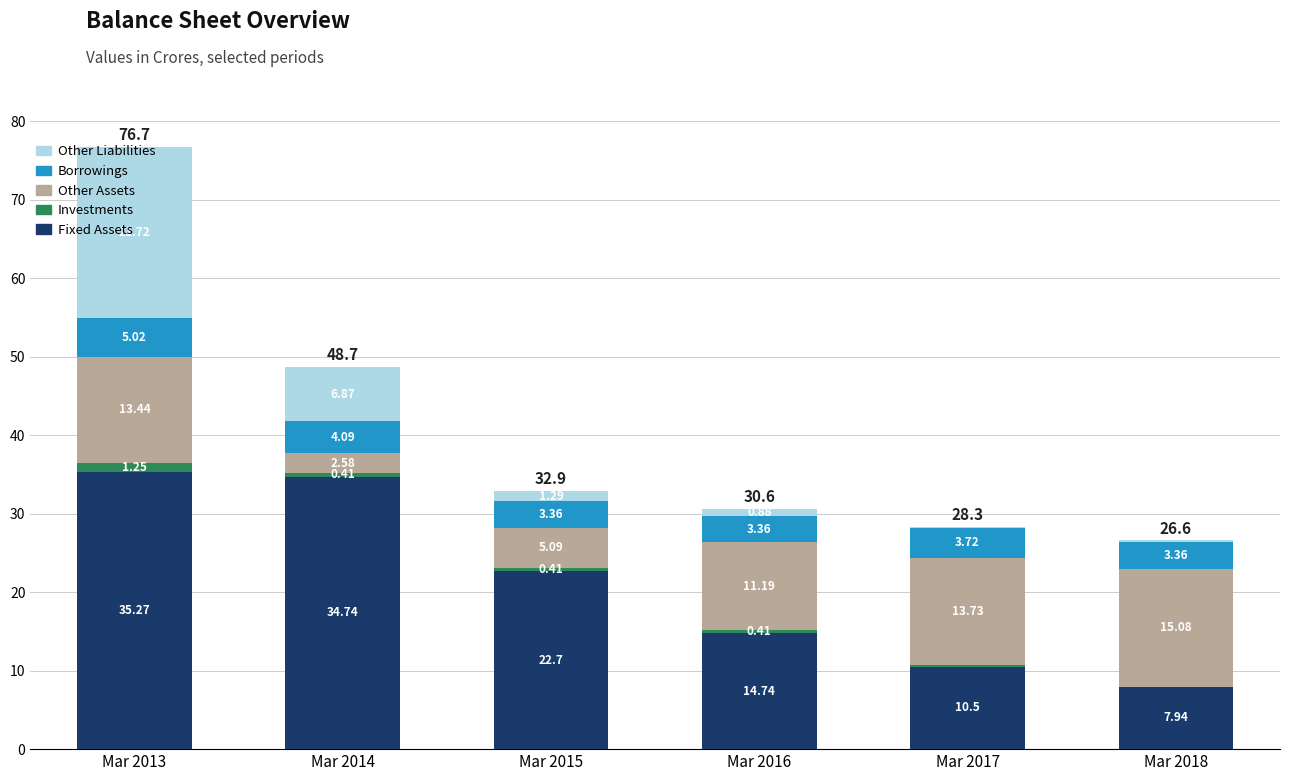

At which category is the sum across all series the highest?

Mar 2013